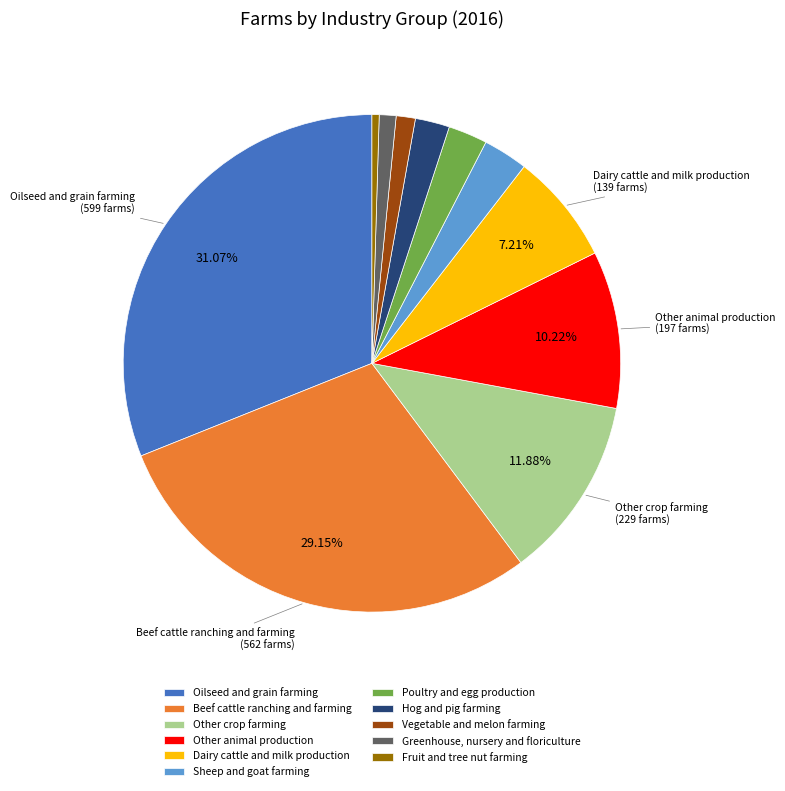

True or false: Hog and pig farming accounts for 2% of the total.

True